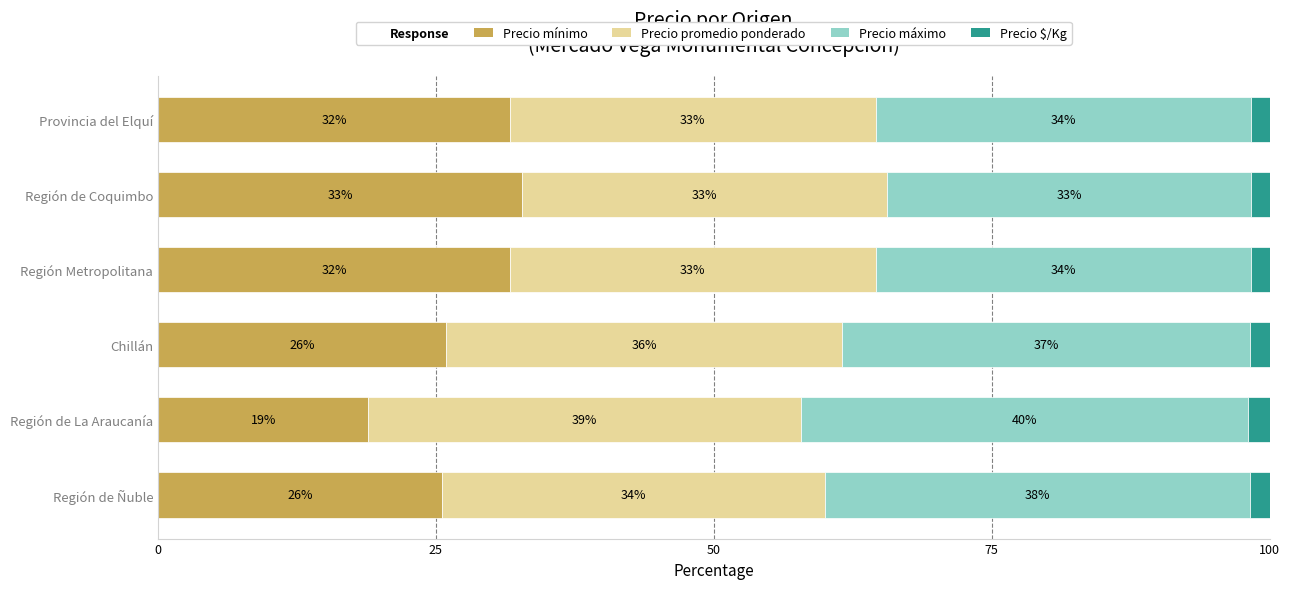

What is the maximum value for Precio mínimo?

32.8